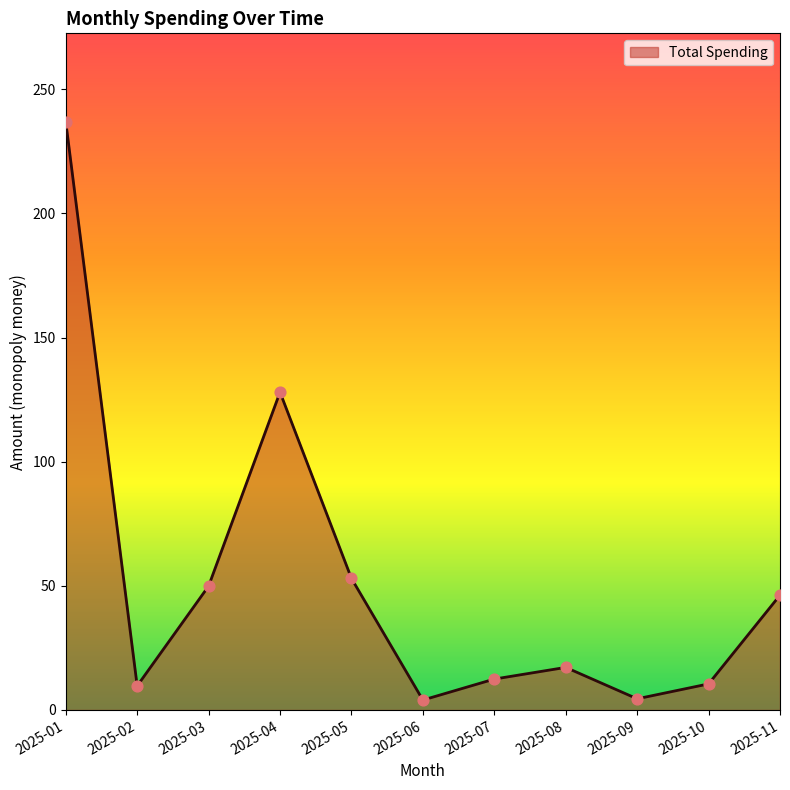

What is the ratio of the value at 2025-11 to the value at 2025-10?

4.4